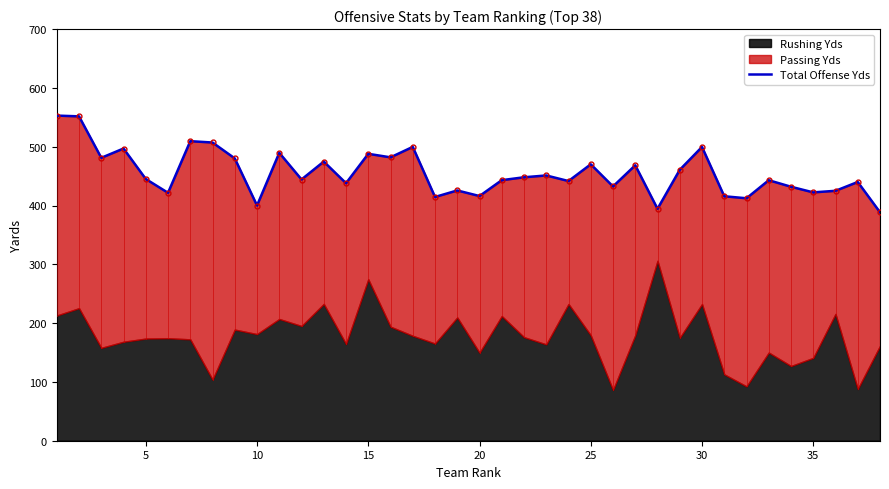

The value of Total Offense Yds at 5 is 629.6. True or false?

False